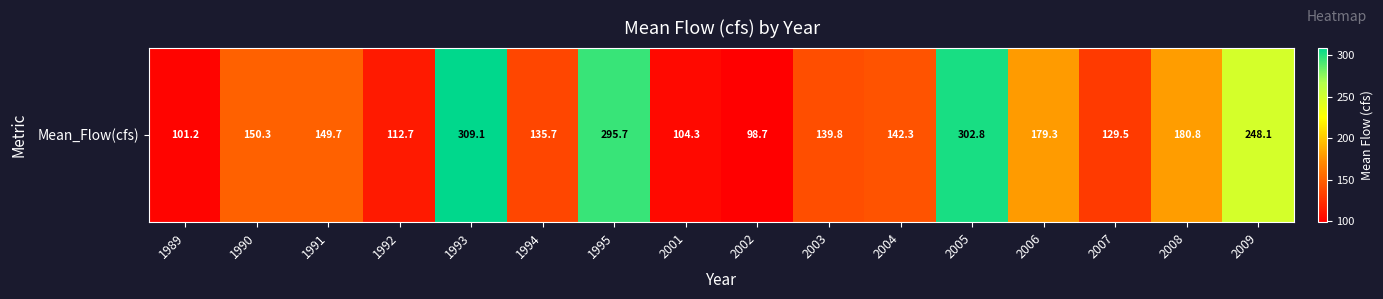

The chart shows a value of 297.8 at 2006. True or false?

False